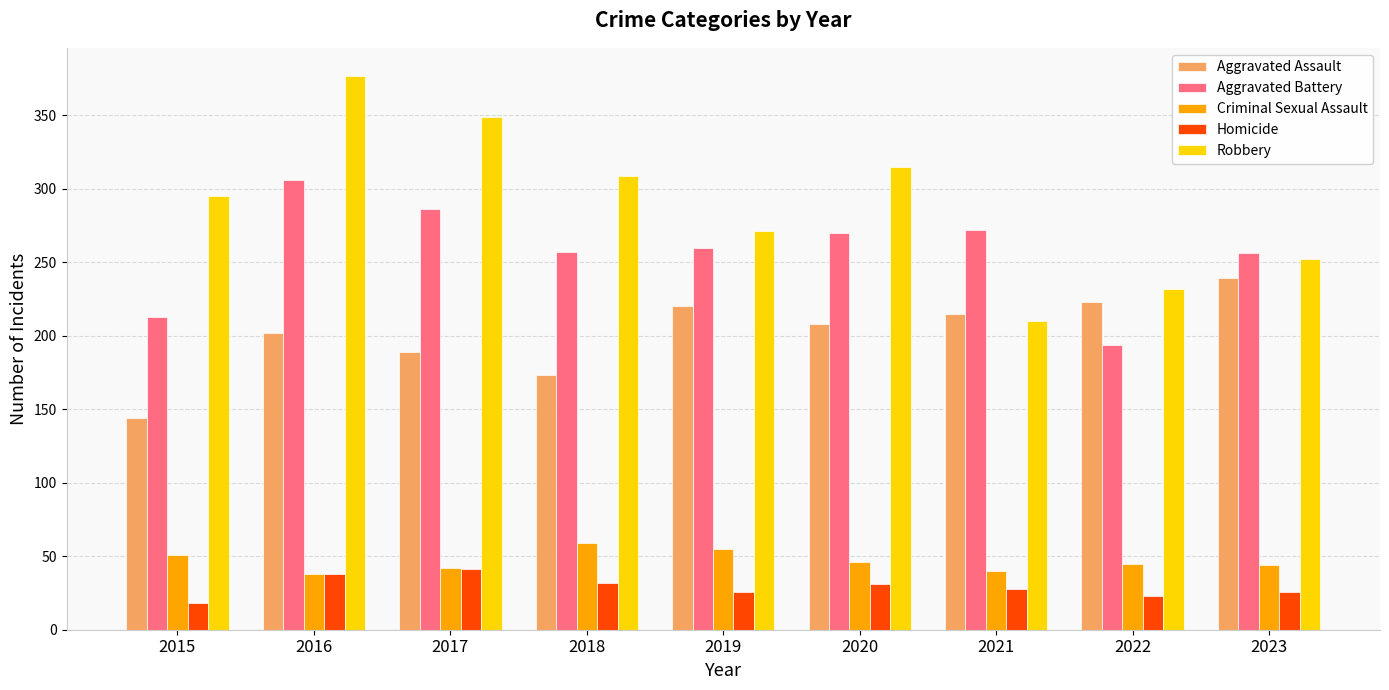

What is the sum of the Homicide values at 2016 and 2021?

66